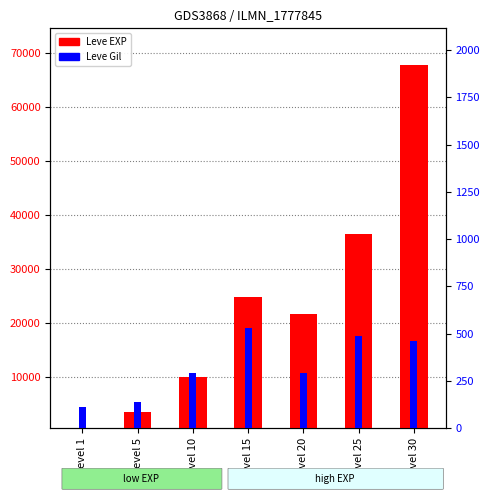

How many values in the Leve Gil series exceed 293?

3